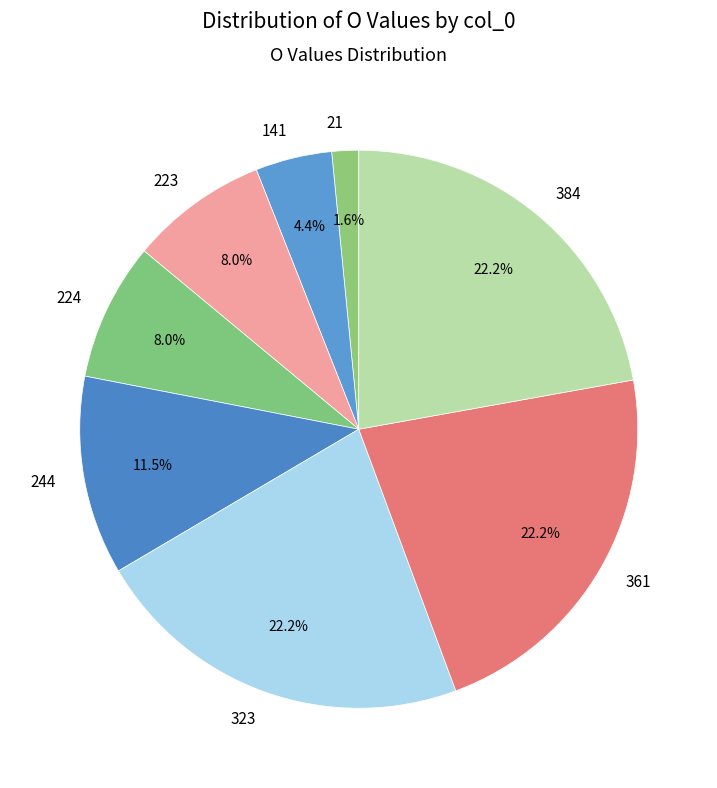

Do 384 and 223 together represent more than half of the pie?

No